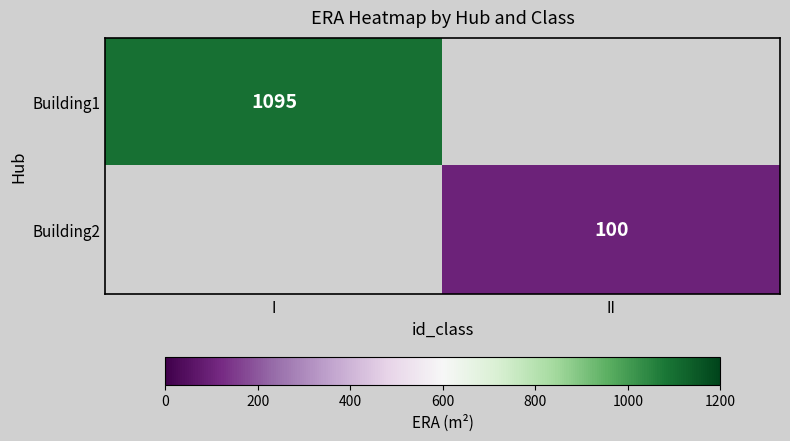

Is it true that Building2 equals 132 at II?

False